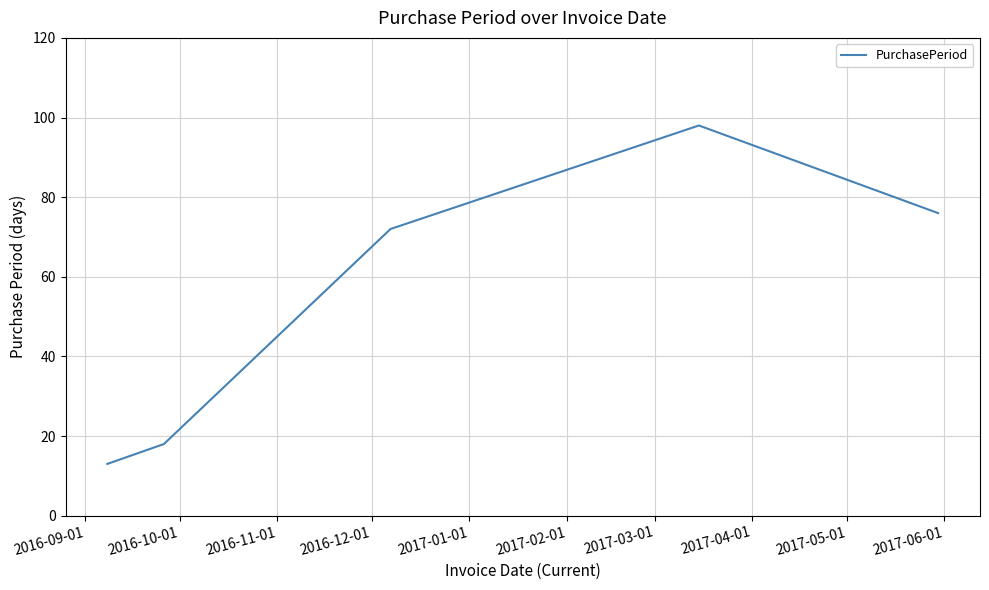

True or false: the data has more than 2 interior local peaks.

False